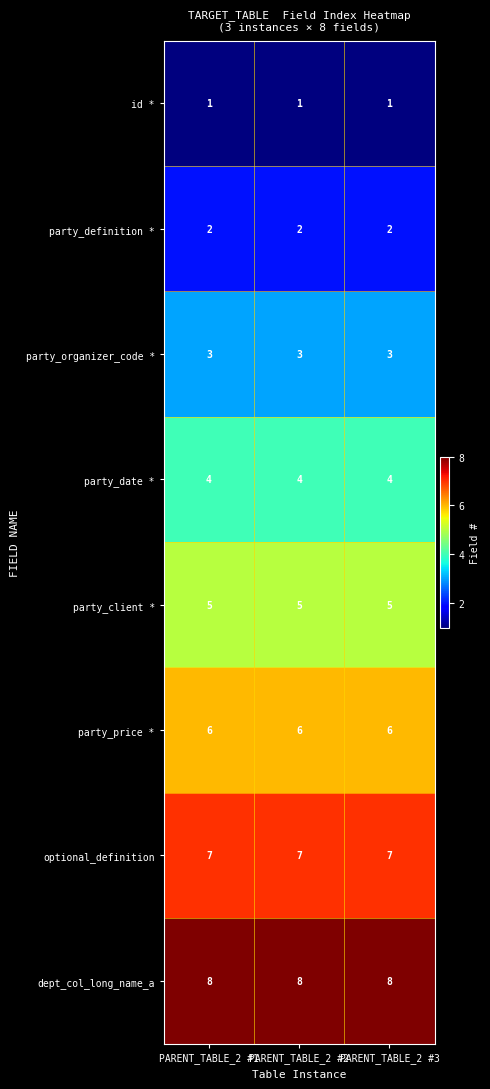

Is it true that id * equals 1 at PARENT_TABLE_2 #2?

True